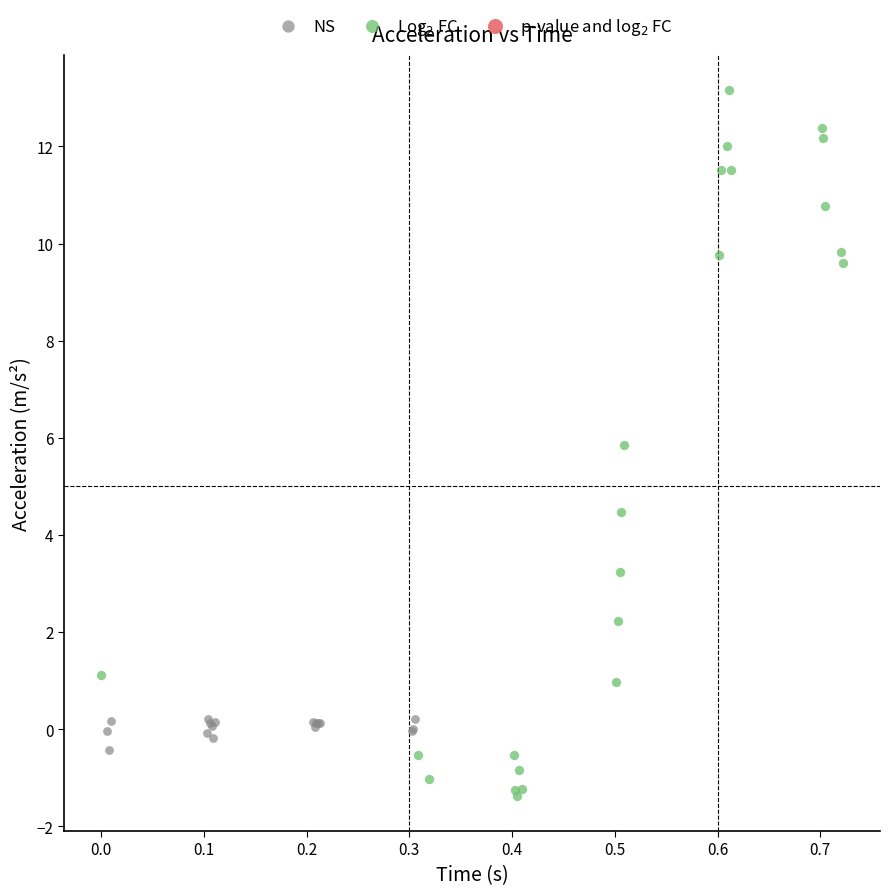

Which series reaches the minimum Y coordinate?

Log$_2$ FC